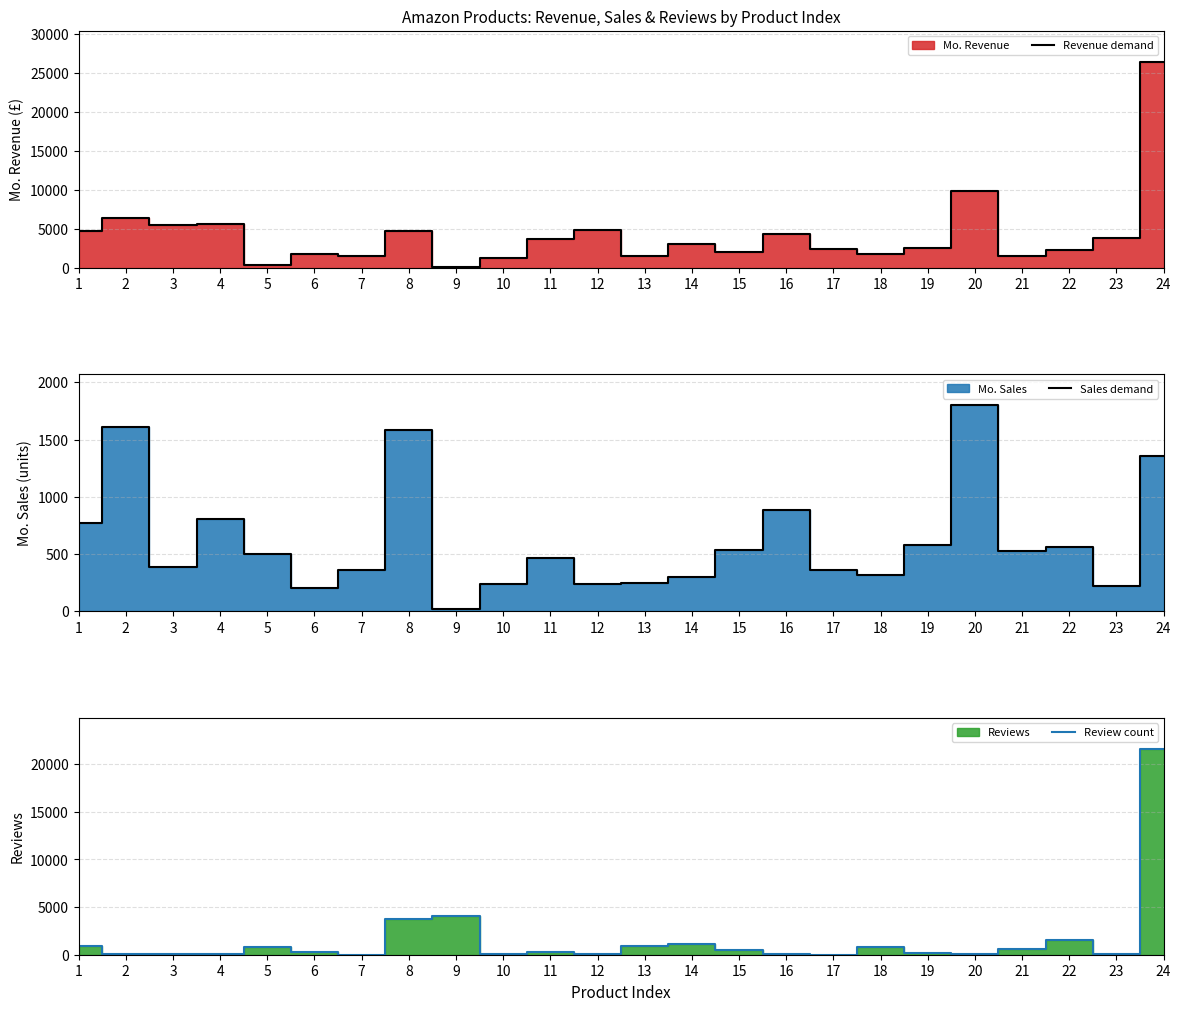

Where is the first local maximum for Revenue demand?

2